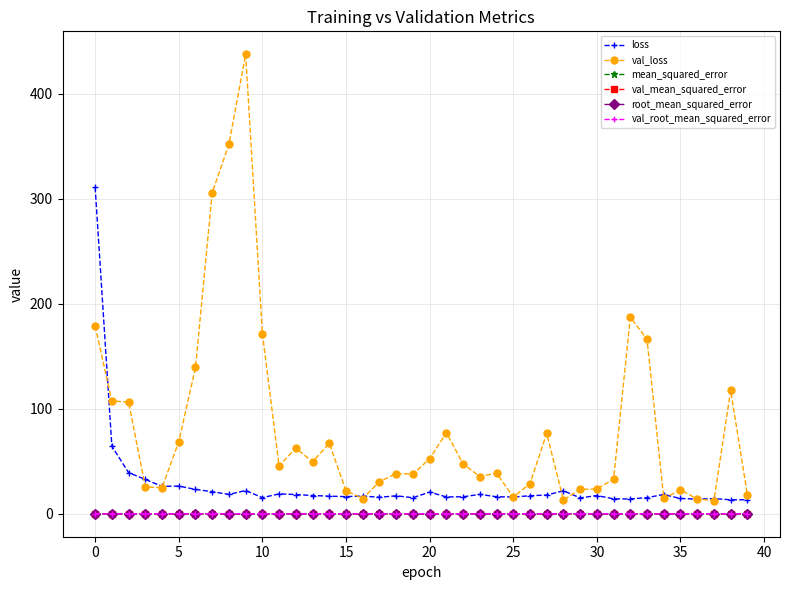

Which series has the largest range (max minus min)?

val_loss